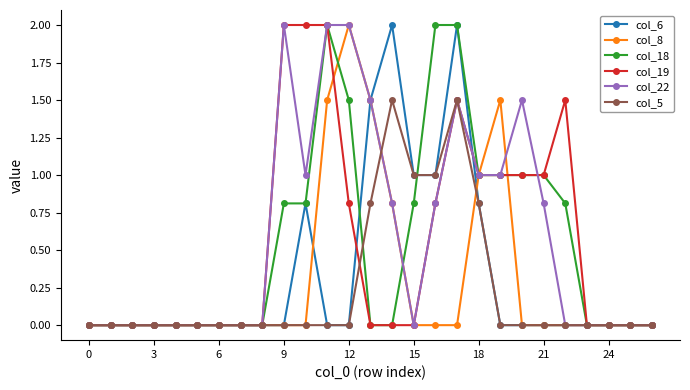

What is the maximum value for col_5?

1.5